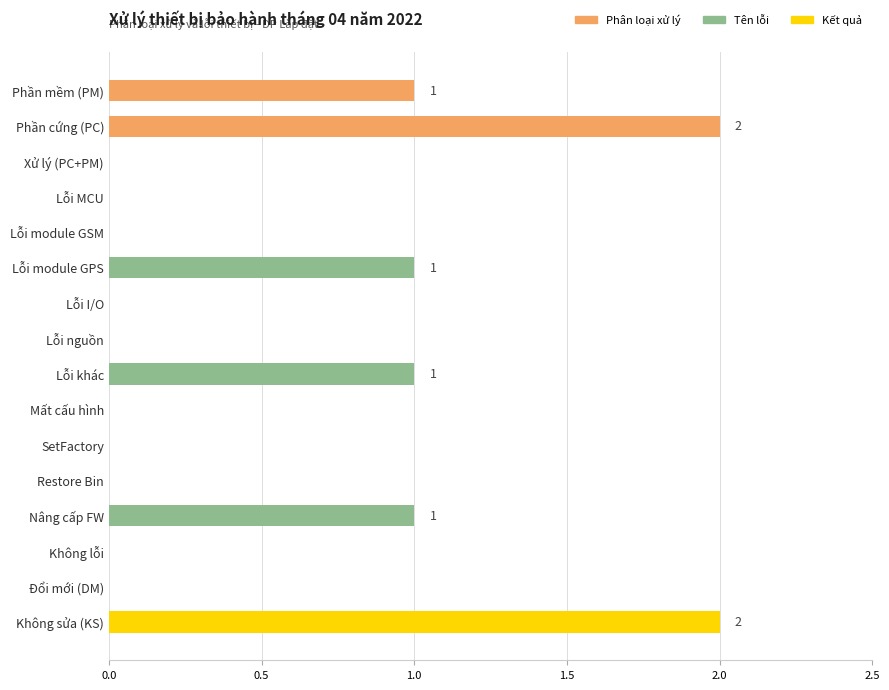

What is the maximum value shown in the chart?

2